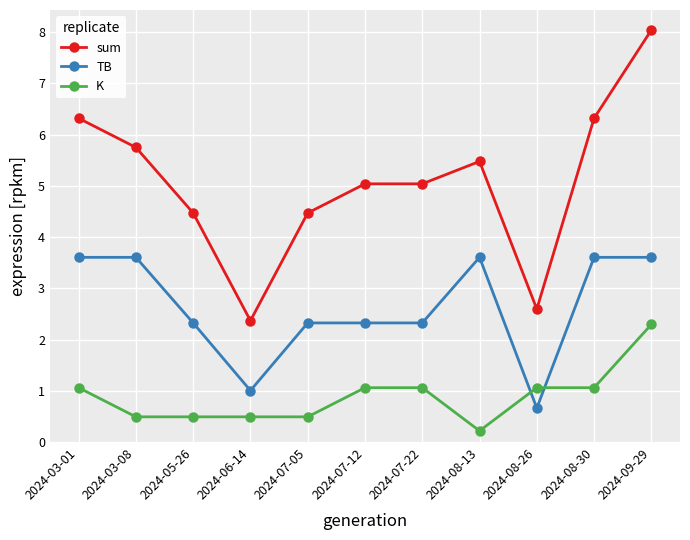

What position from the left is 2024-07-22?

7